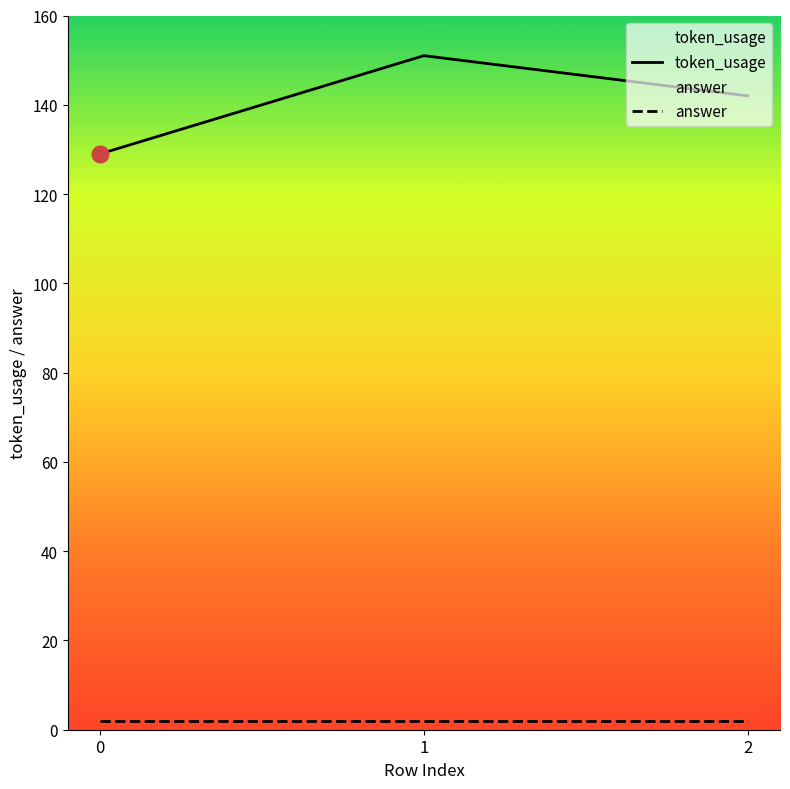

What is the value of the answer point at the 2nd from the left?

2